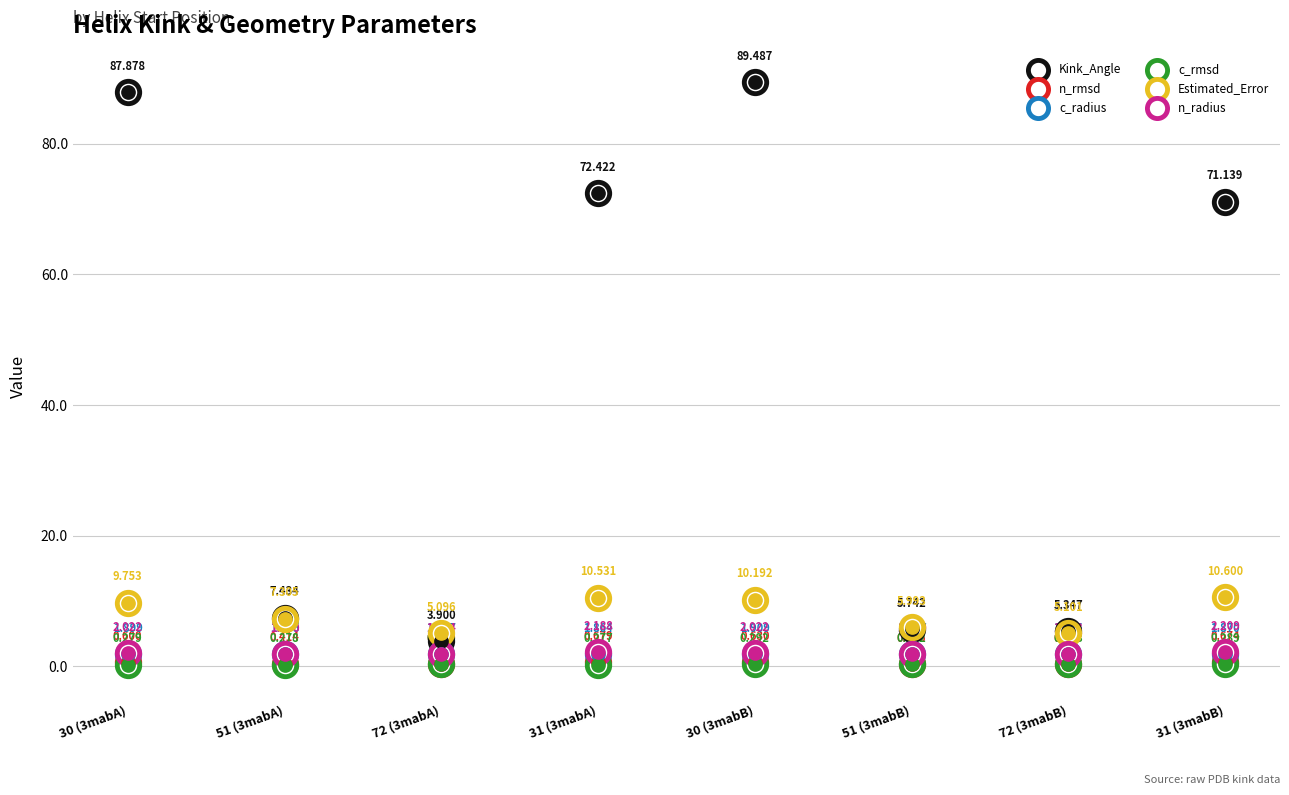

At which category is the sum across all series the highest?

30 (3mabB)